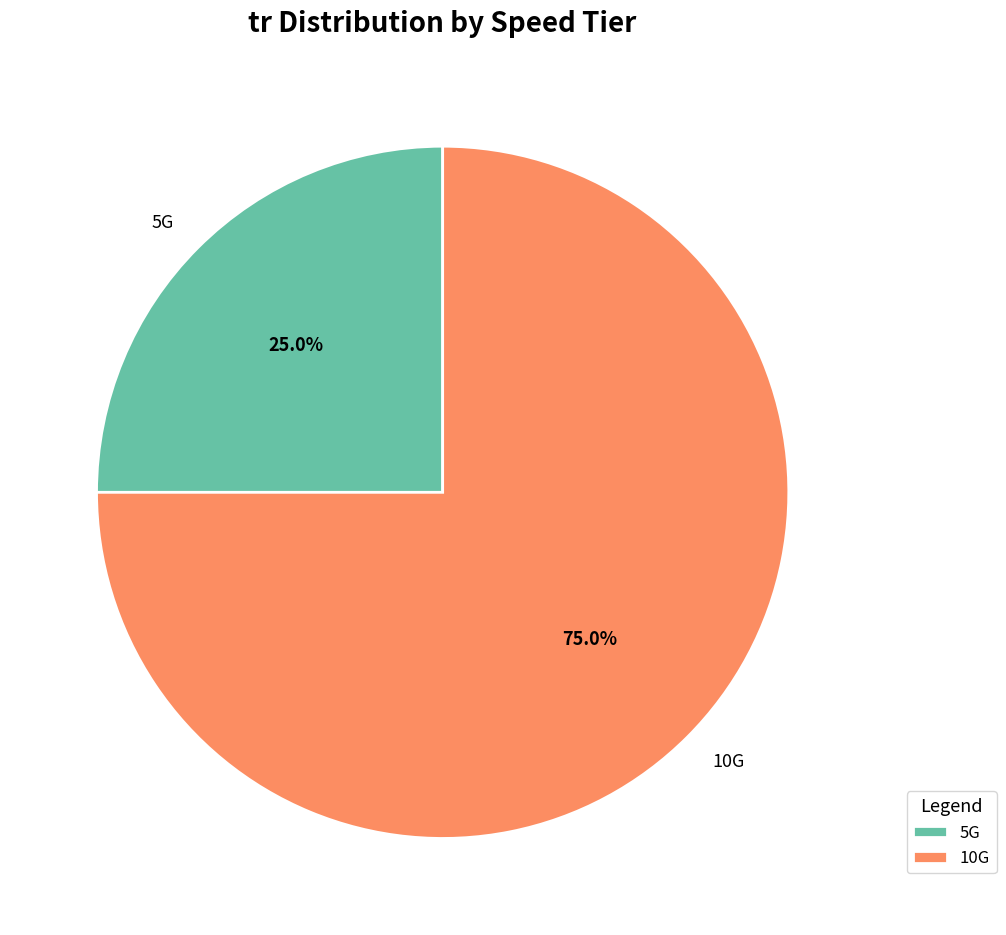

Which has a higher value, 5G or 10G?

10G